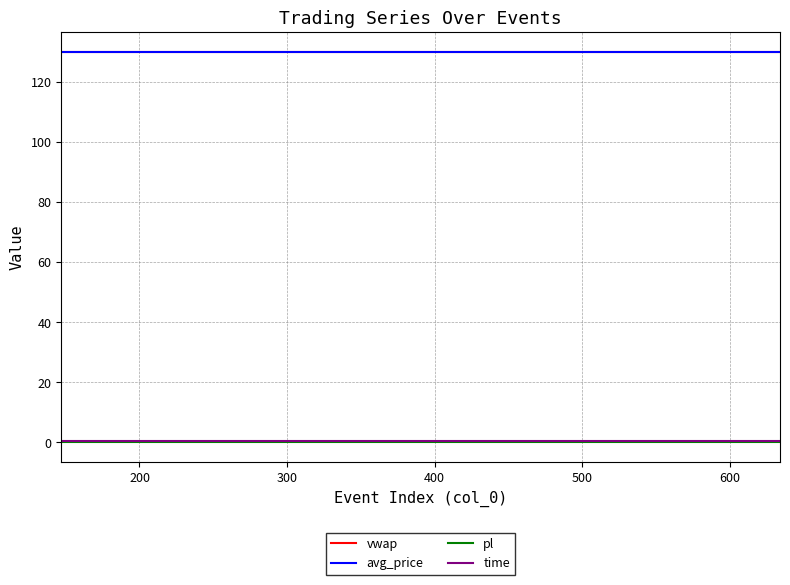

True or false: vwap and time intersect in this chart.

False